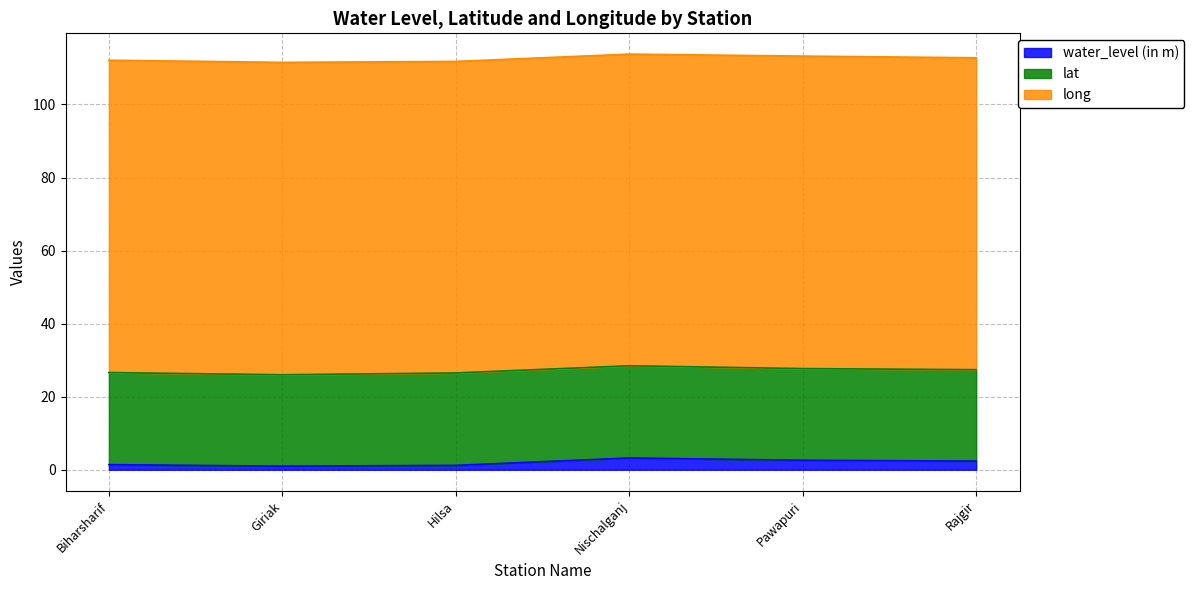

What is the total value across all series at Pawapuri?

113.2